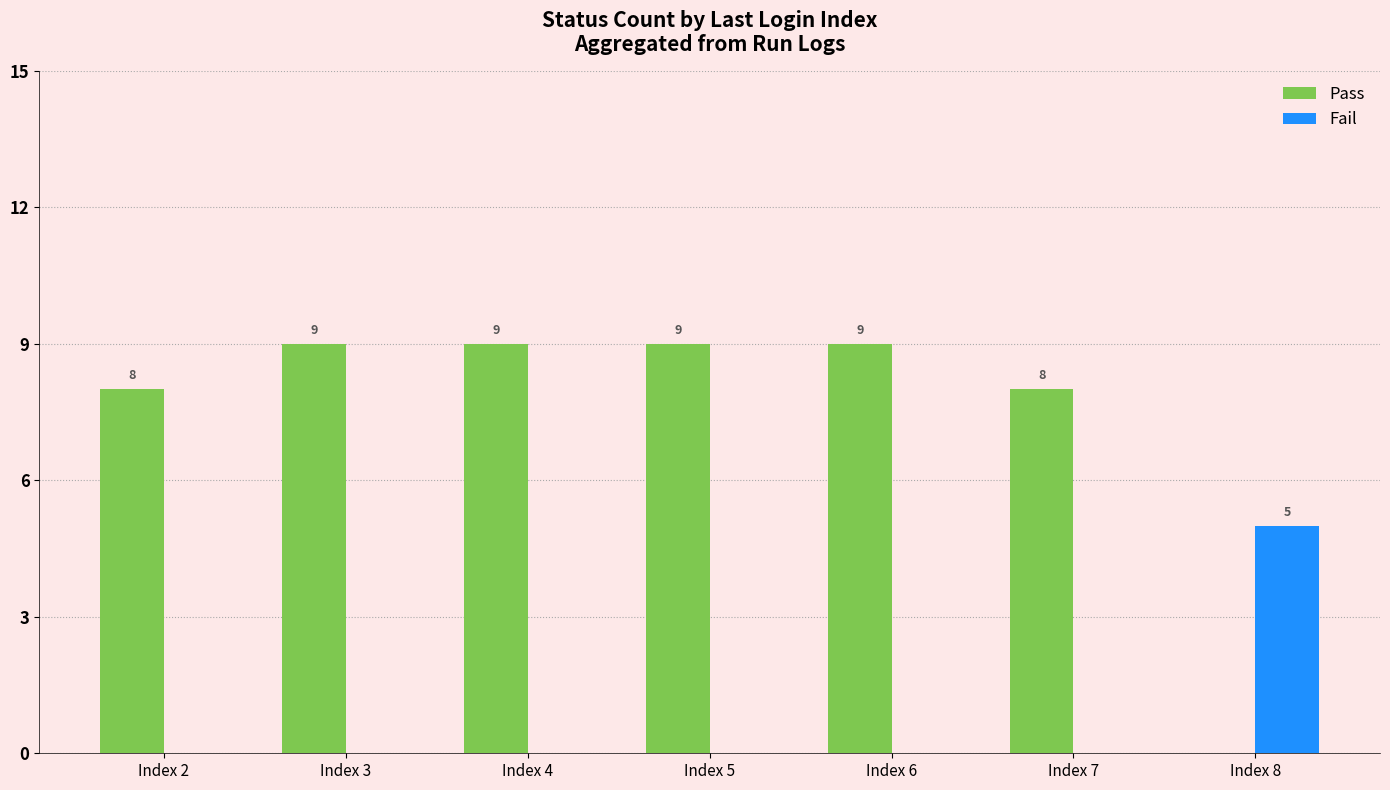

What value does the Pass series have at Index 5?

9